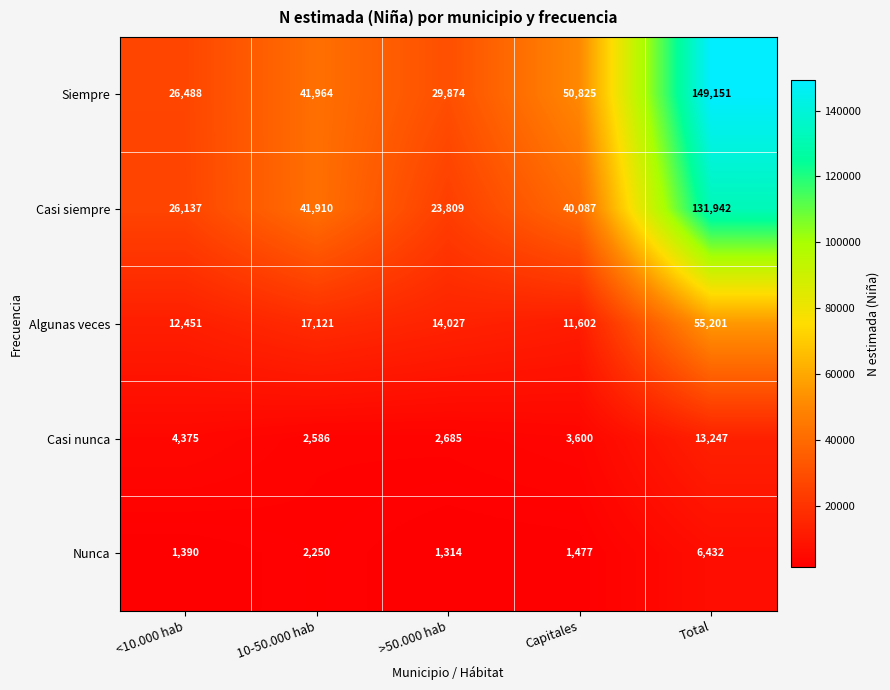

Between 10-50.000 hab and >50.000 hab, which series saw the biggest shift?

Casi siempre